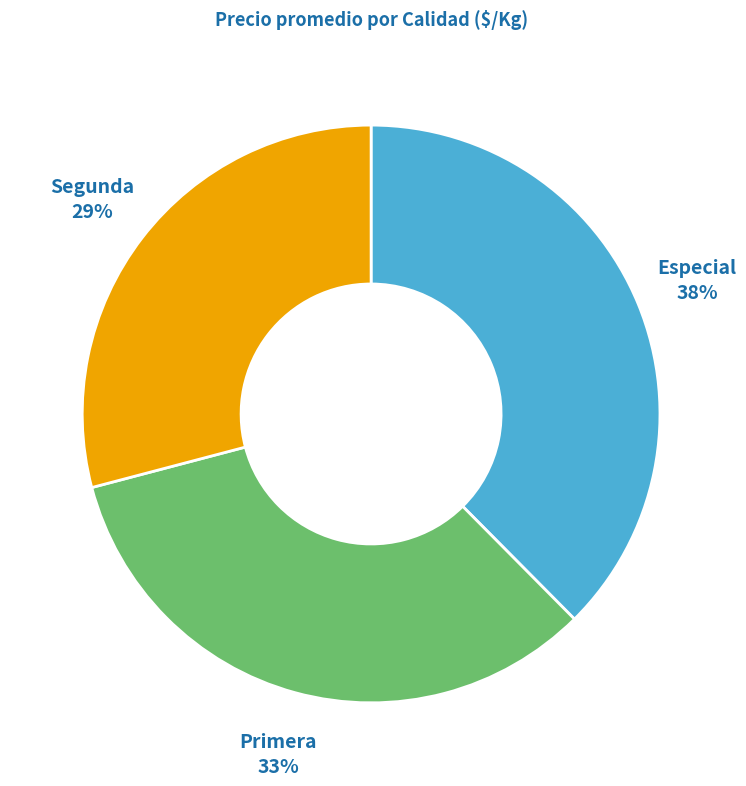

Does any single category account for the majority?

No